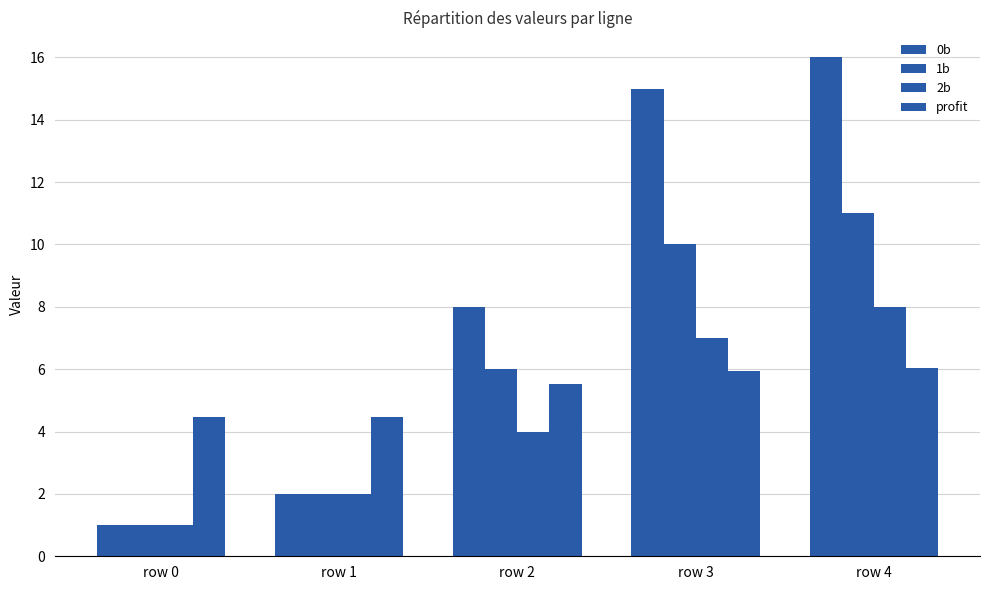

How many categories are shown in the chart?

5